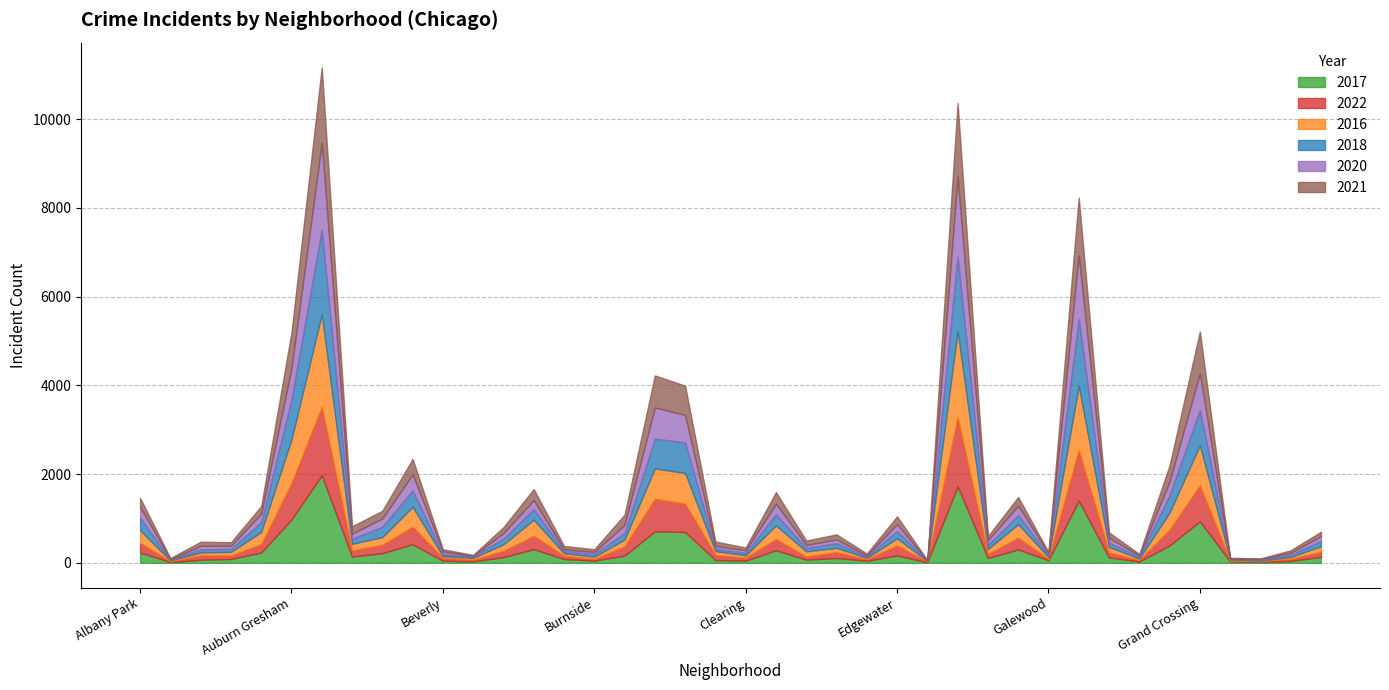

How many data points in 2017 are above 128?

19